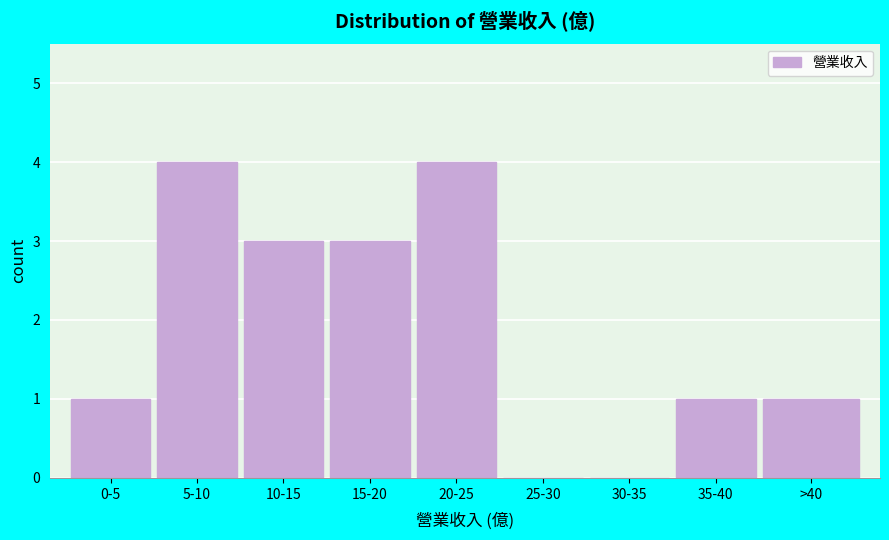

Reading left to right, list all the values displayed in this chart.

0-5=1	5-10=4	10-15=3	15-20=3	20-25=4	25-30=0	30-35=0	35-40=1	>40=1